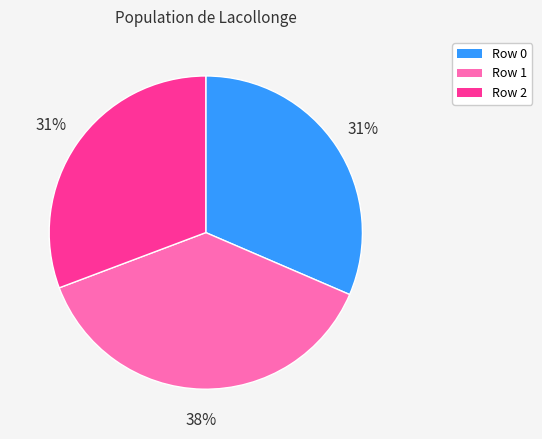

True or false: Row 0 accounts for 42% of the total.

False